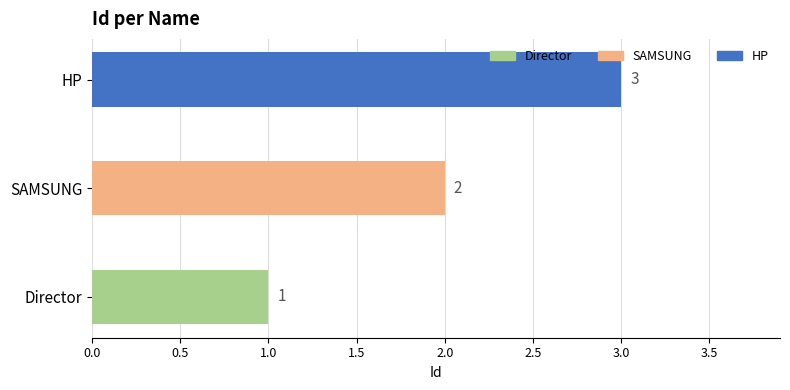

How many bars are there in total?

3